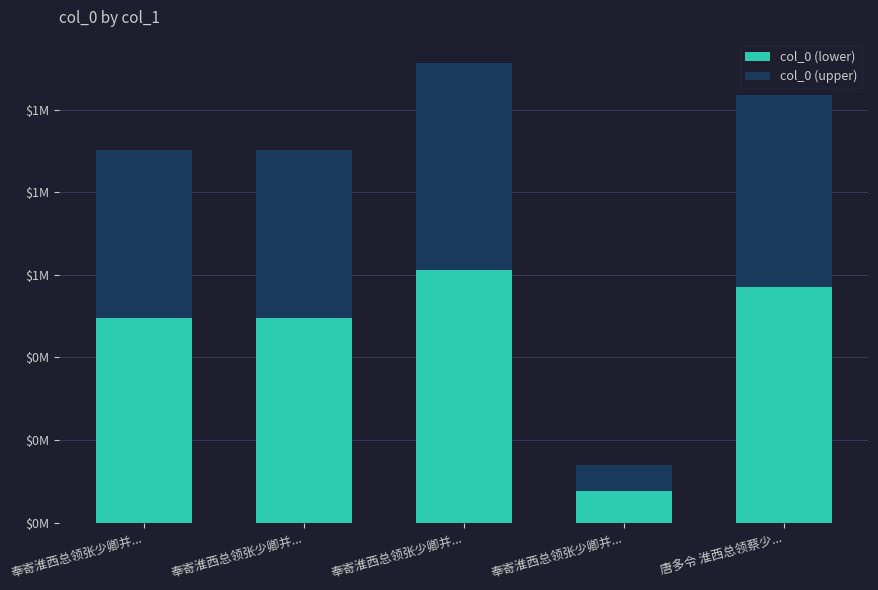

Does the chart contain stacked bars?

Yes